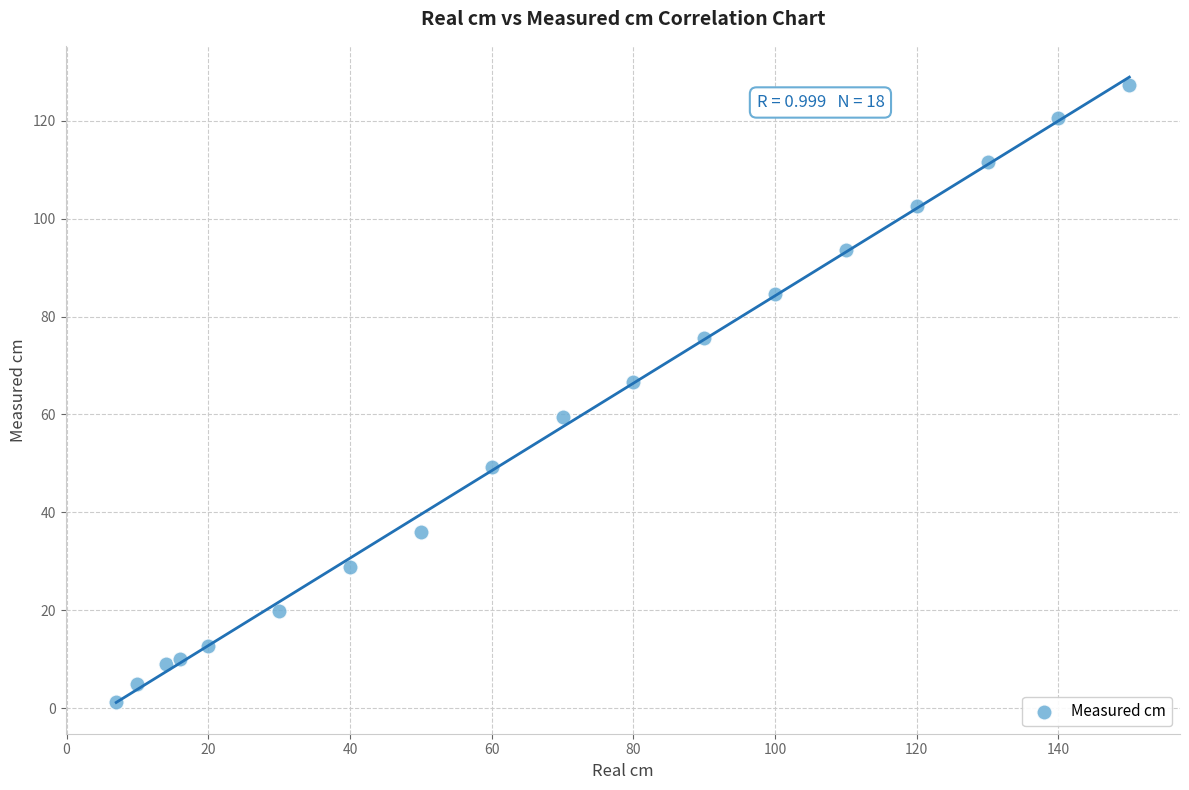

What Y value in the scatter plot is closest to 64?

66.6